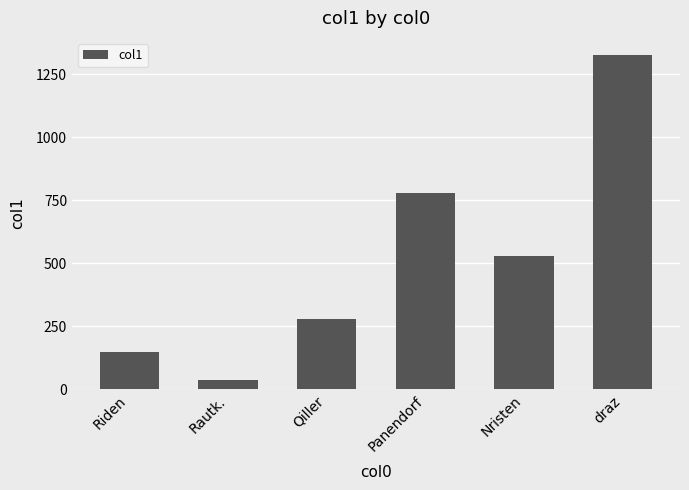

Reading left to right, what are all the values shown in this chart?

Riden=148.6	Rautk.=36.4	Qiller=278.7	Panendorf=779.1	Nristen=530.3	draz=1327.6